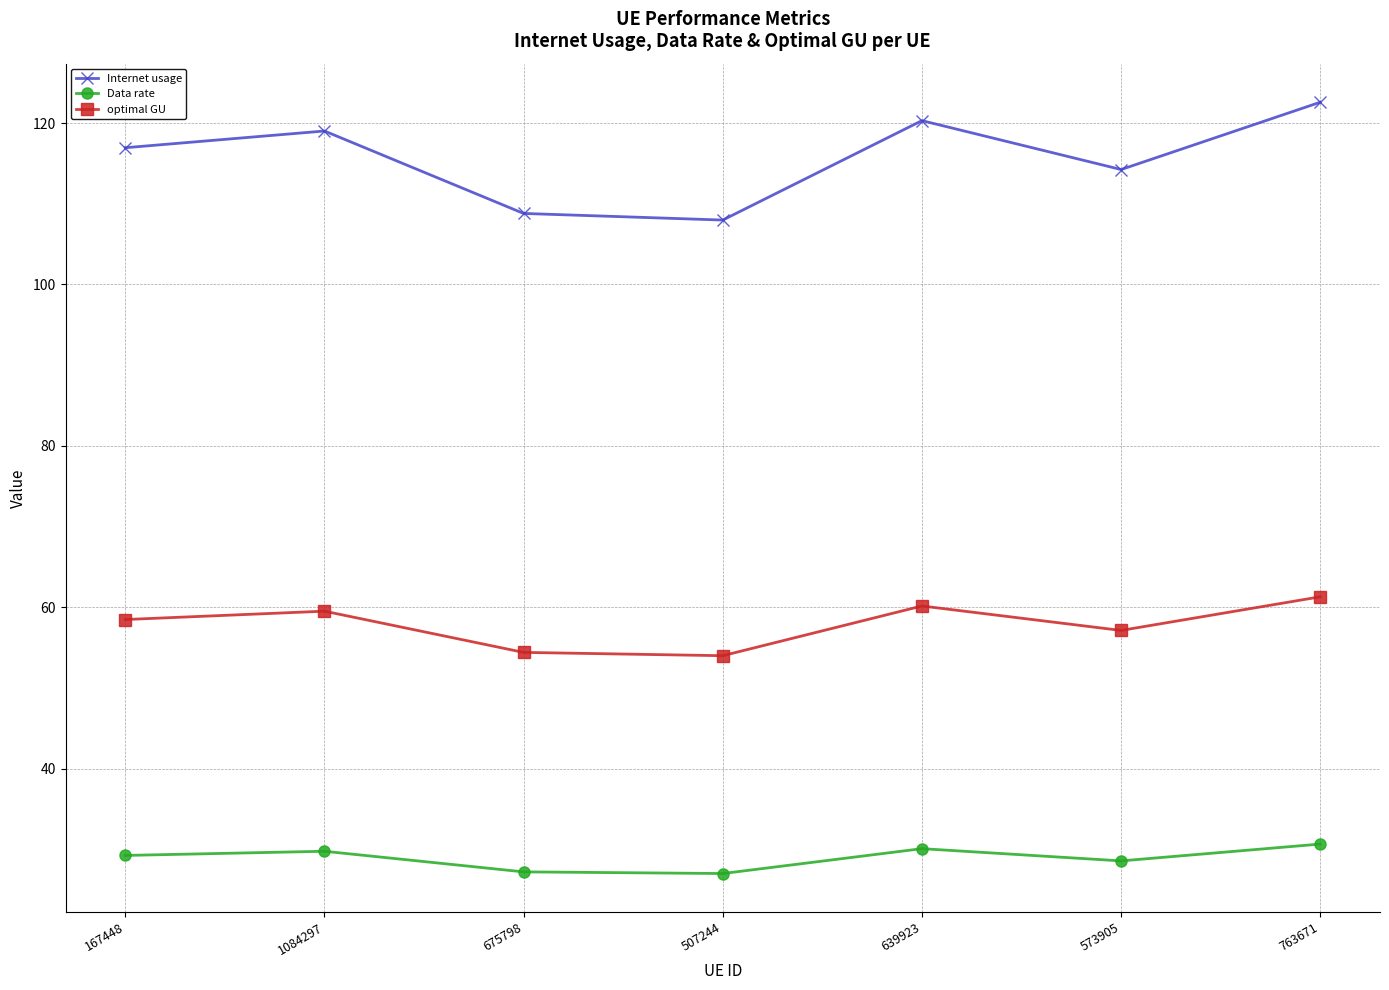

What is the difference between the maximum and minimum values in the Internet usage series?

14.6